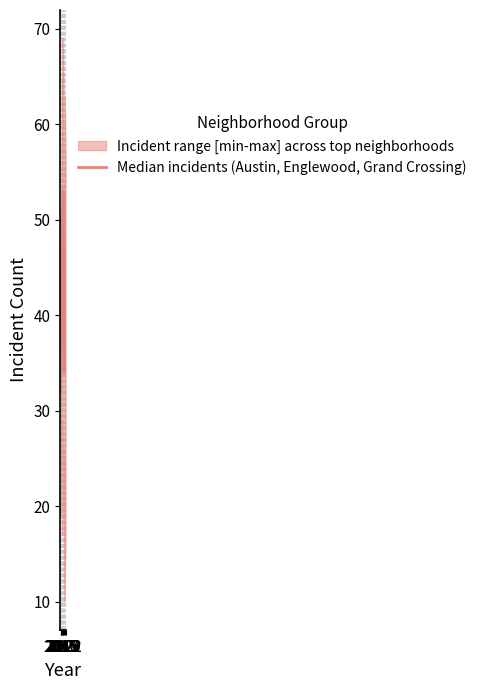

How many categories are shown in the chart?

8